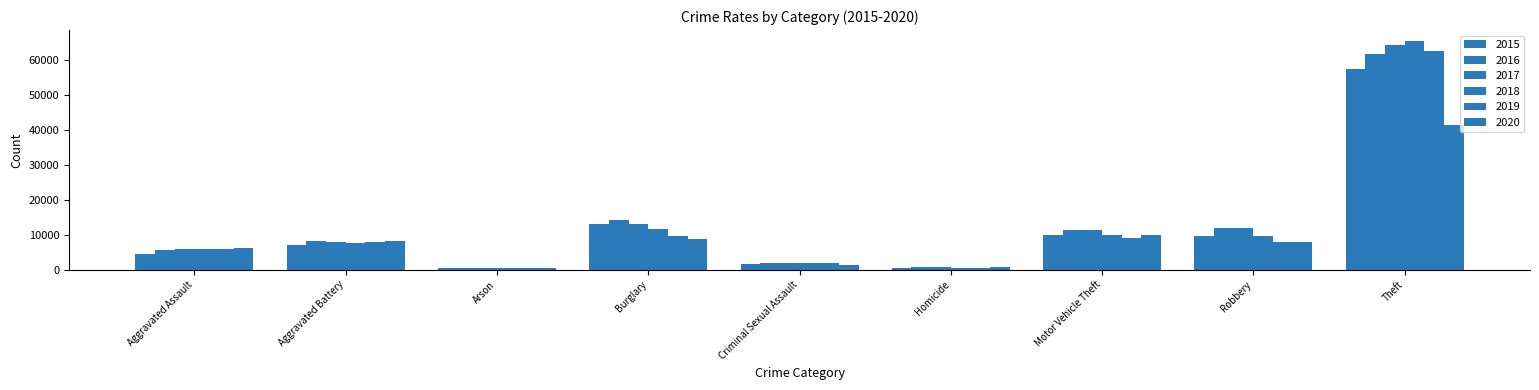

What is the value of the 2018 bar at the 9th from the left?

65282